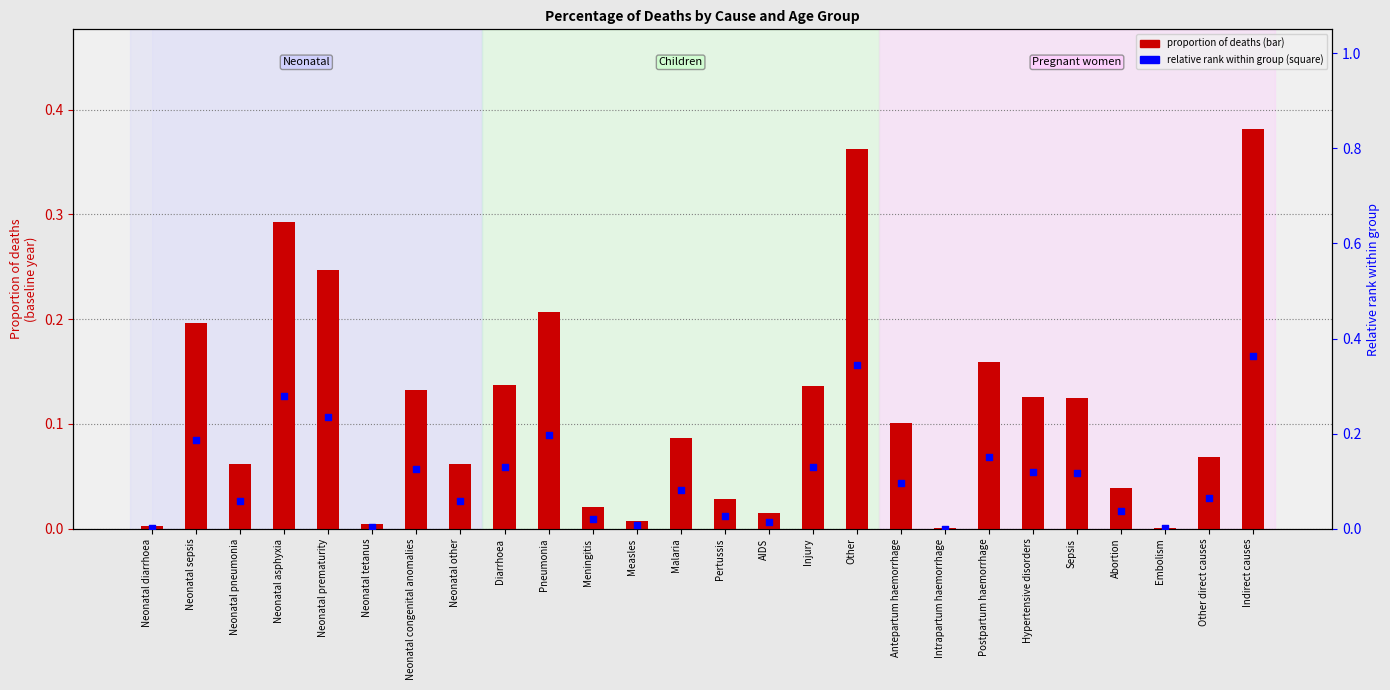

What is the change in value from Neonatal congenital anomalies to Intrapartum haemorrhage?

-0.1